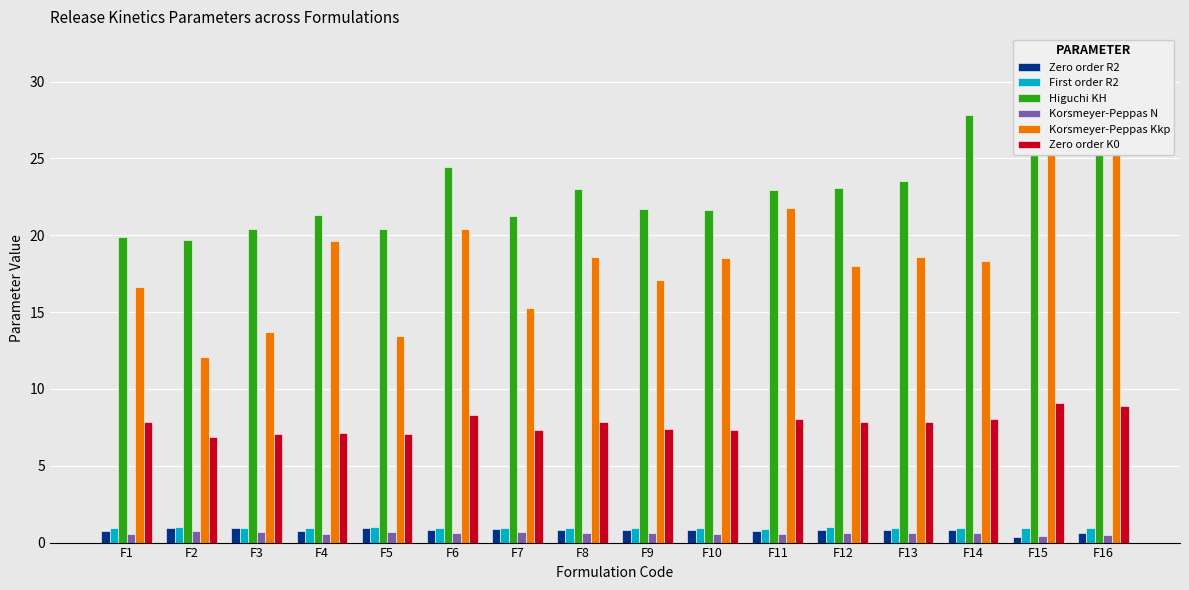

The value of Korsmeyer-Peppas N at F5 is 0.7. True or false?

True